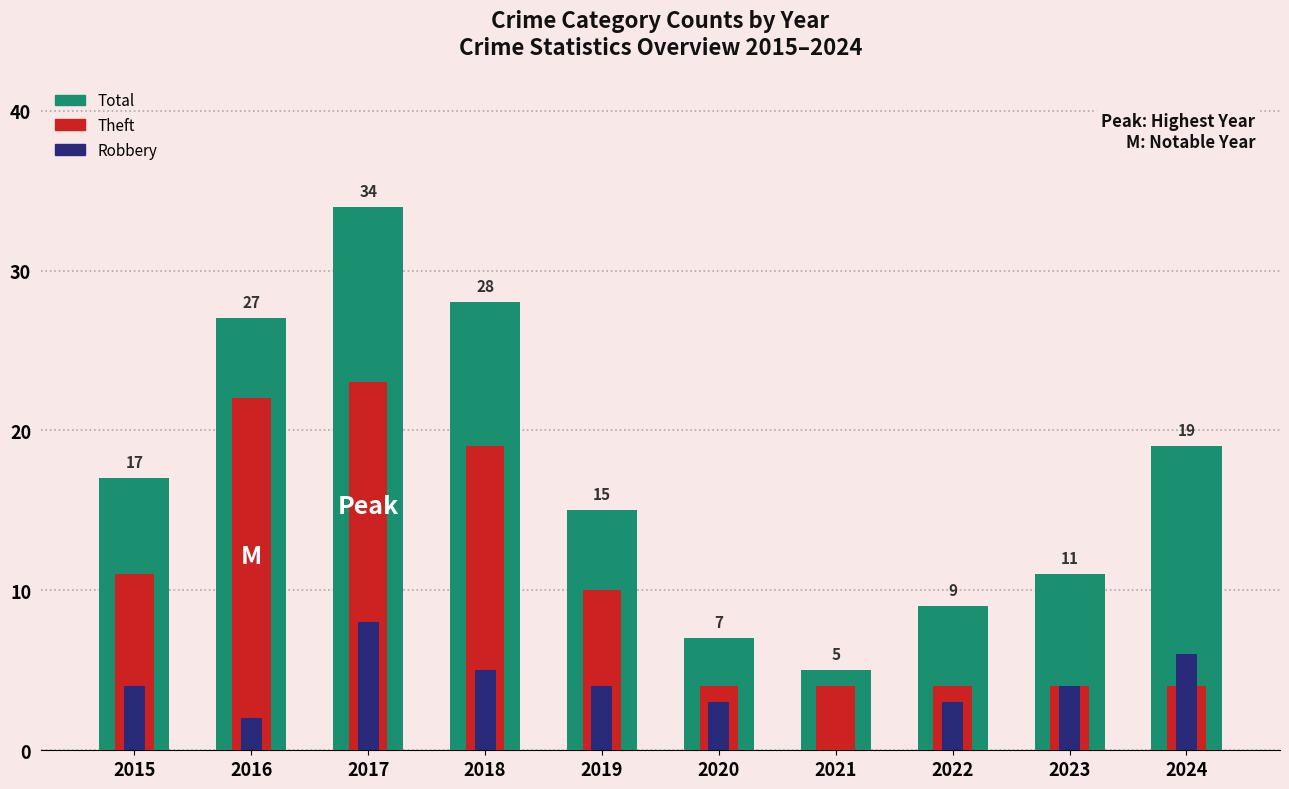

How many bars are there in total?

30